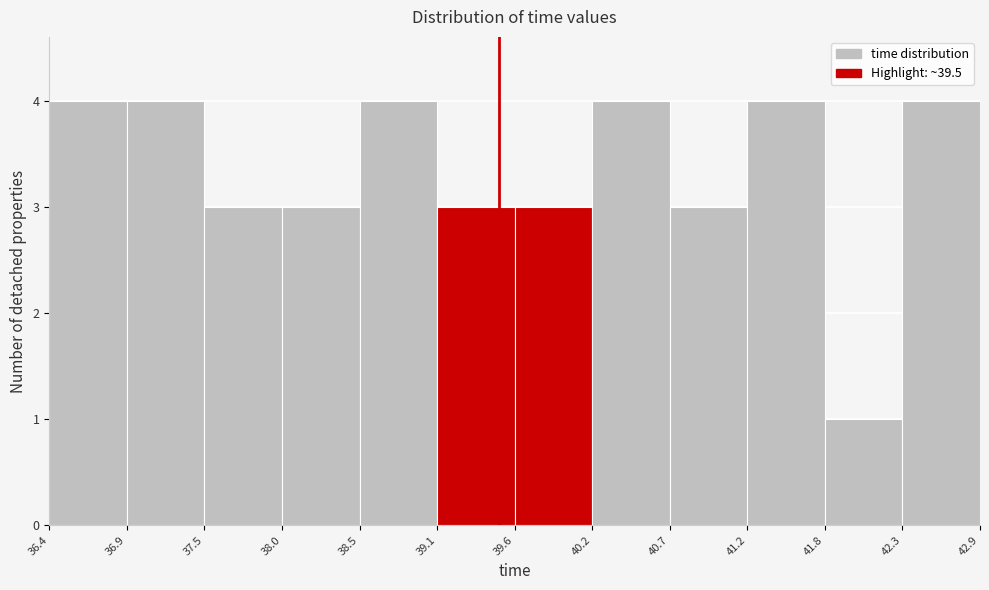

How tall is the bar that spans 37.5 to 38.0 on the x-axis? The values are not printed on the chart, so give them approximately, as read against the axis.

3